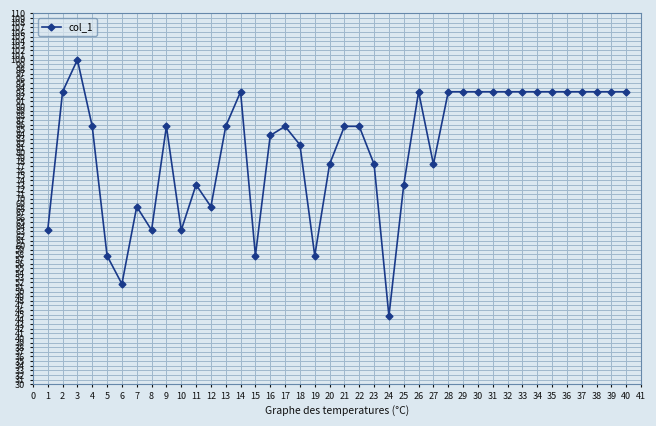

Read the value at 20.

77.5